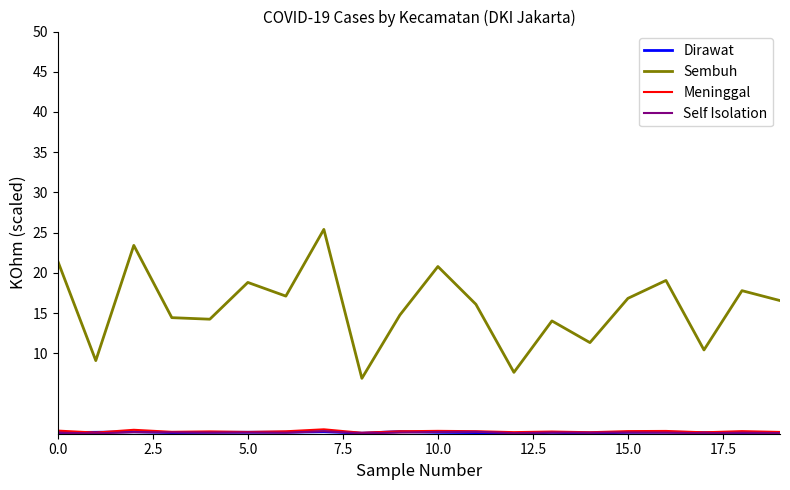

Which series has the widest spread of values?

Sembuh